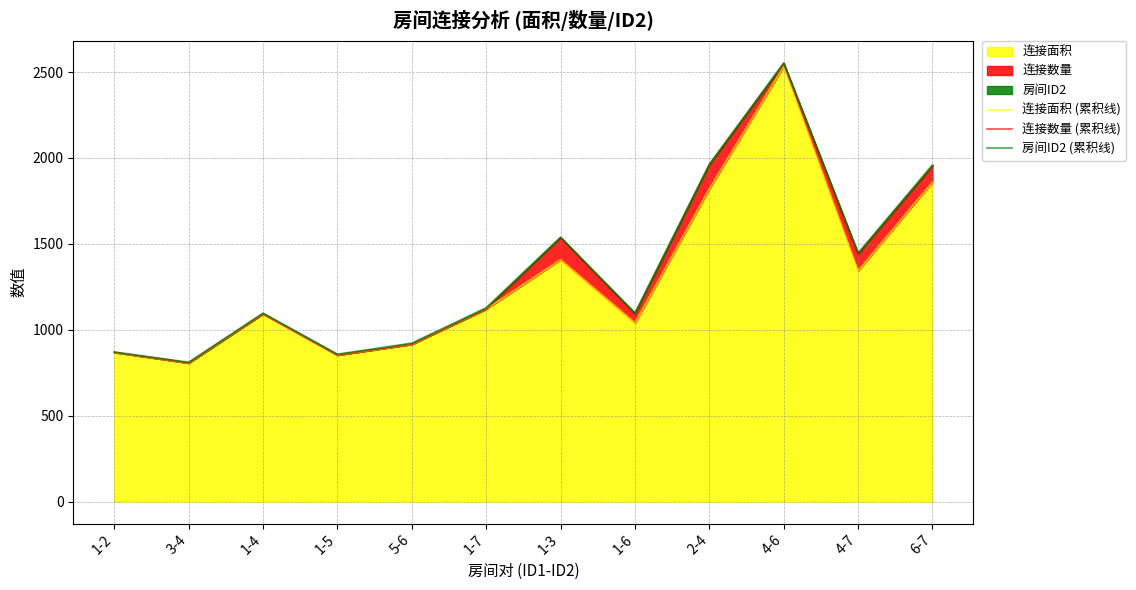

Where is 连接面积 nearest to the value 1670?

2-4